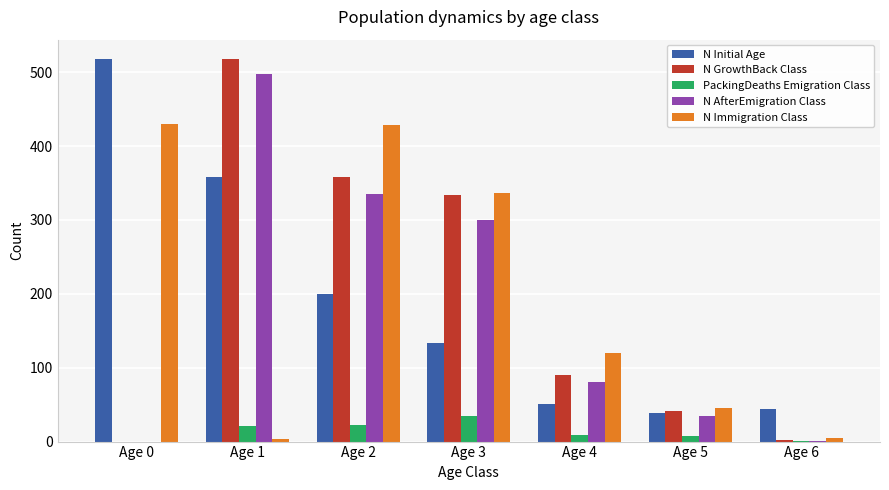

How many data points does each series have?

7